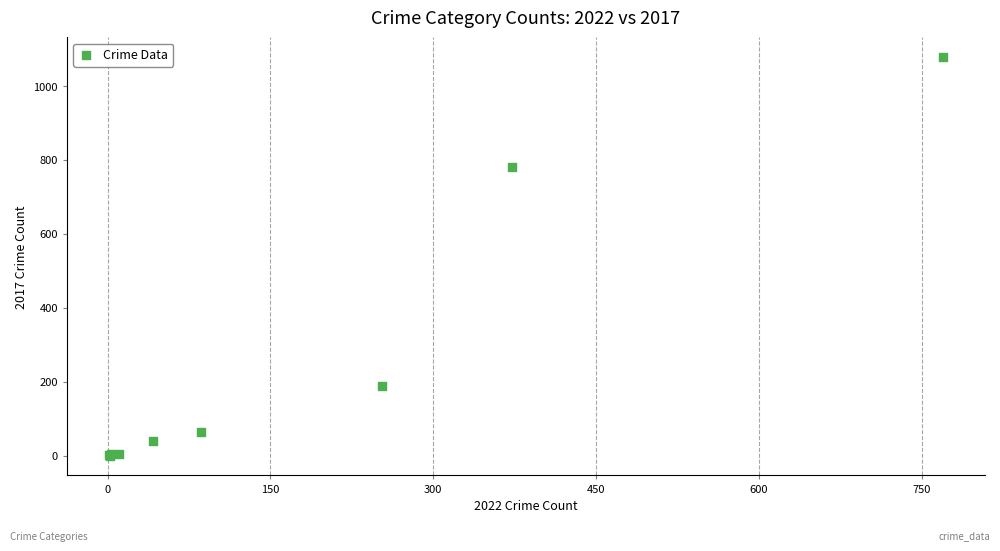

What Y value in the scatter plot is closest to 539?

782